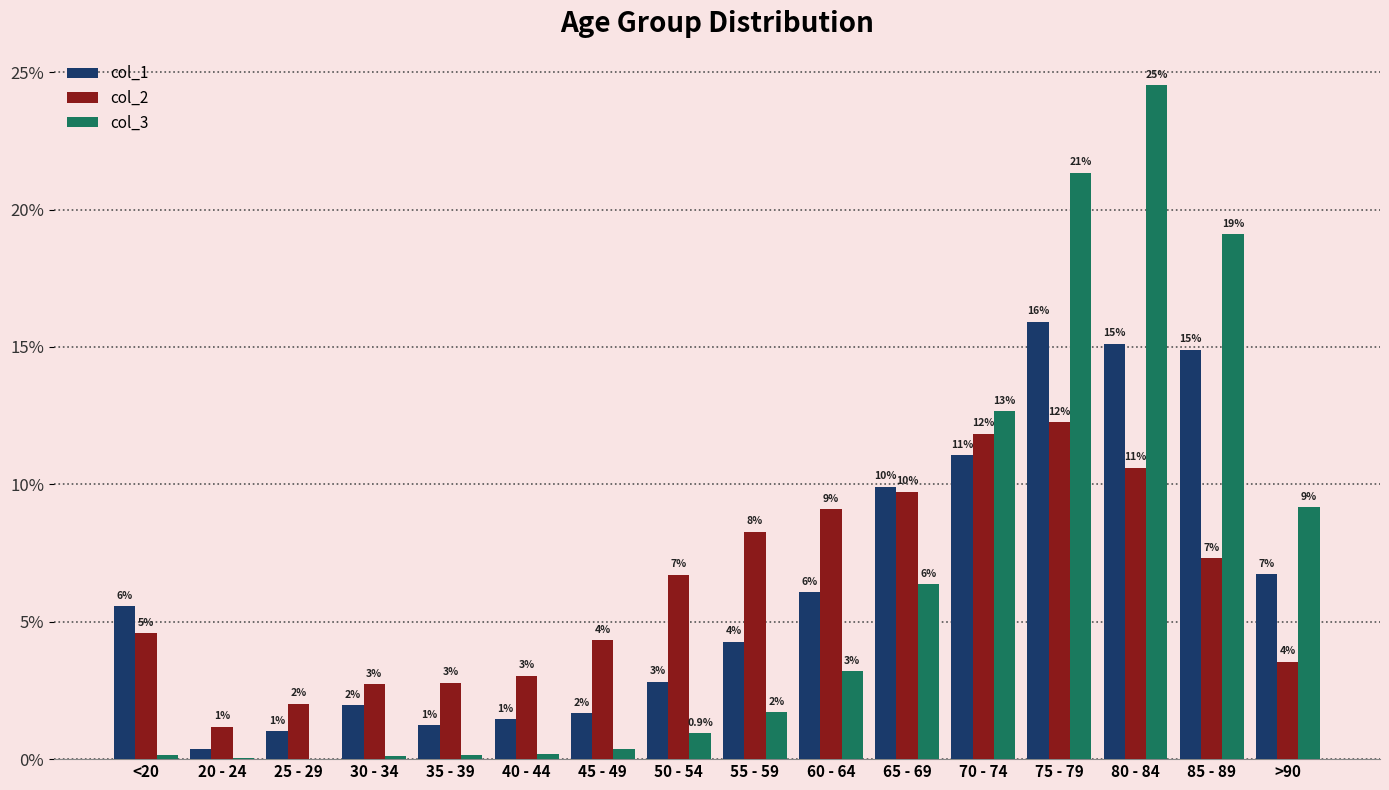

What is the lowest value of the col_1 series?

0.4